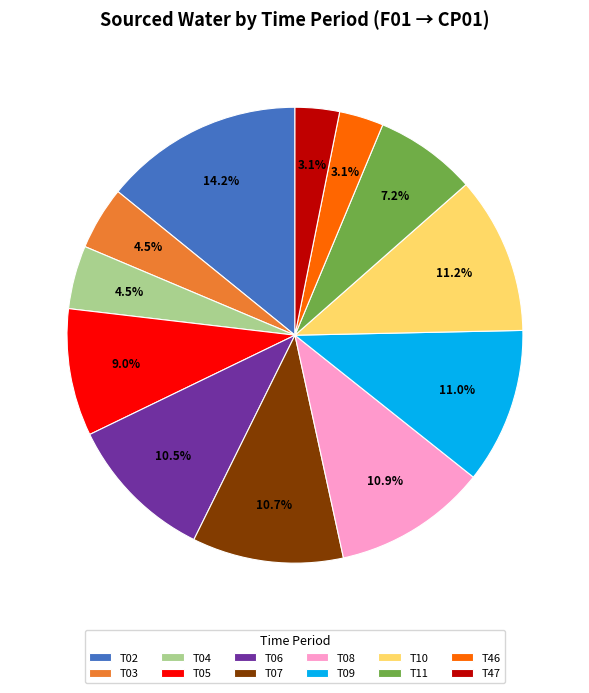

Is T46 the majority of the pie?

No